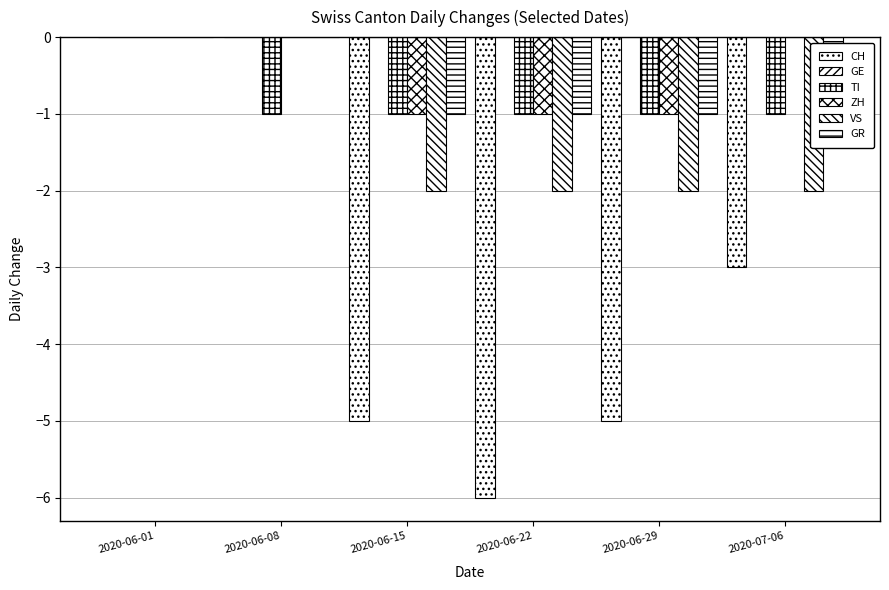

Count the number of data series in this chart.

6